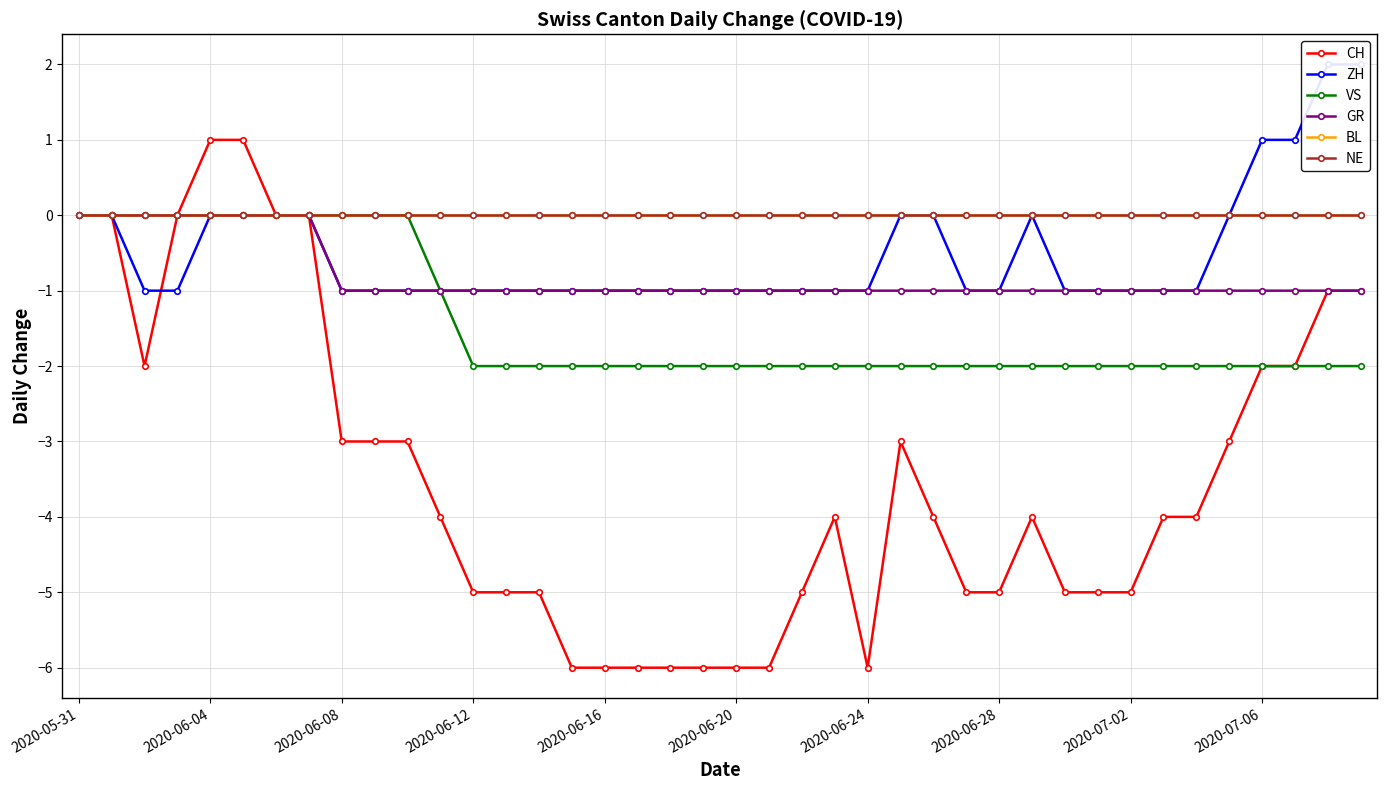

Which series has the widest spread of values?

CH